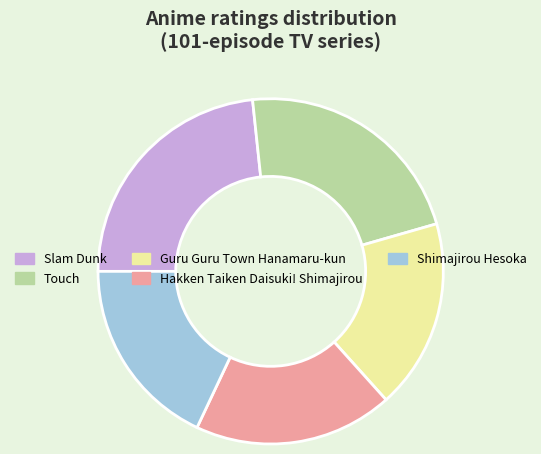

Does Shimajirou Hesoka account for over 50% of the chart?

No